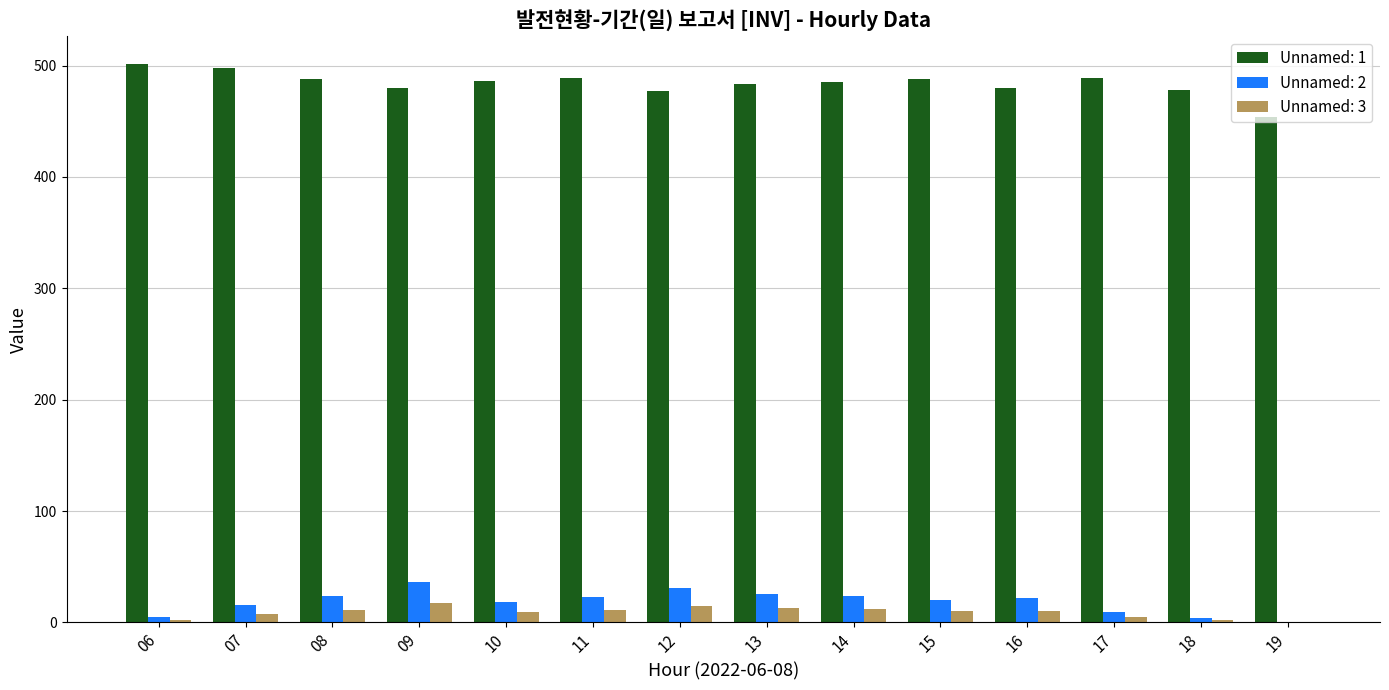

Is the value of Unnamed: 2 at 09 greater than the value of Unnamed: 3 at 13?

Yes